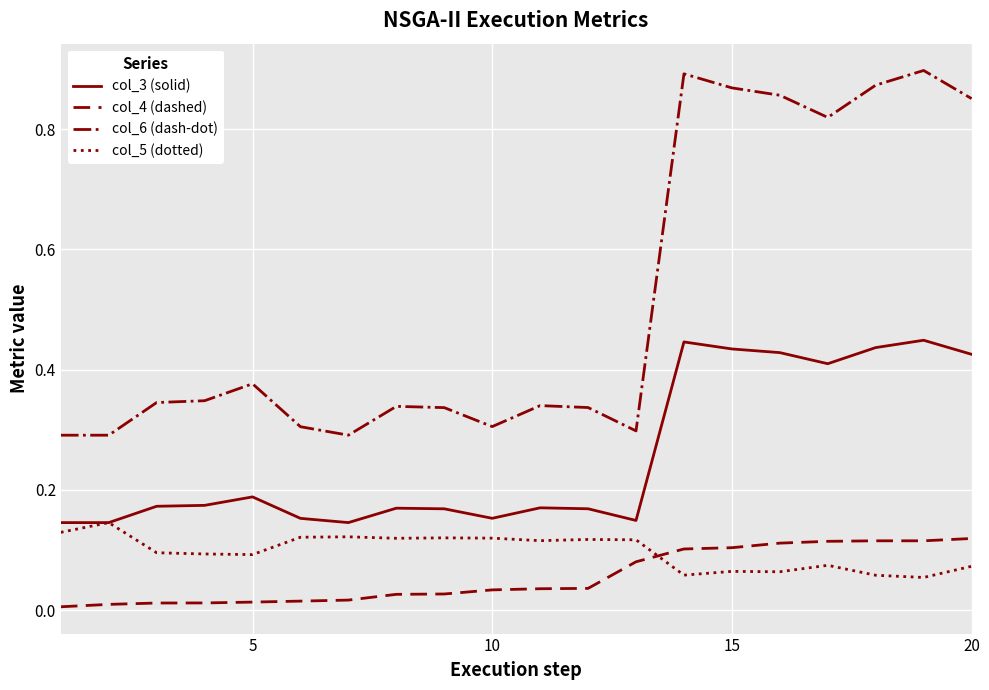

Which series has the widest spread of values?

col_6 (dash-dot)